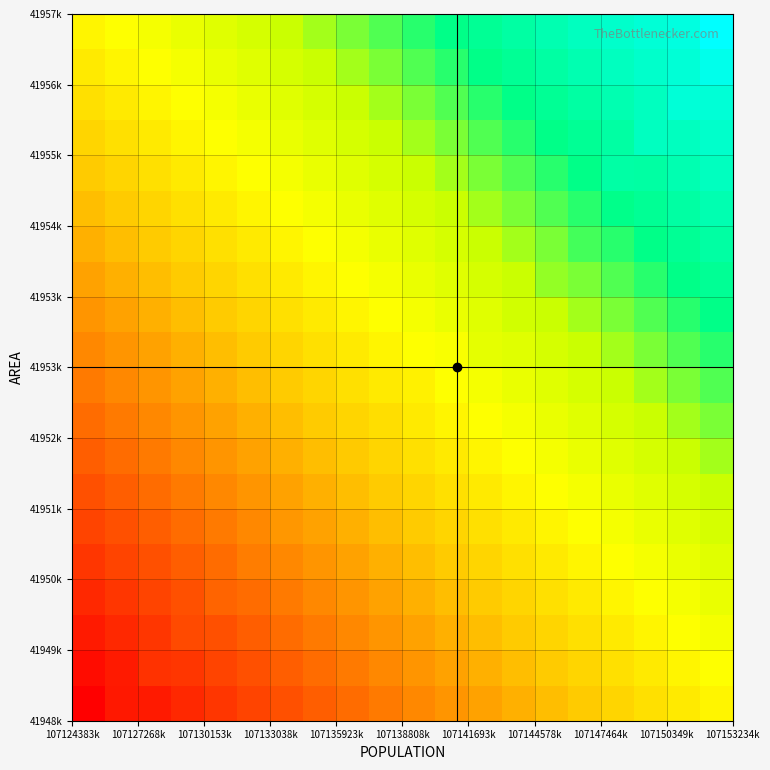

How many series are shown in this chart?

20